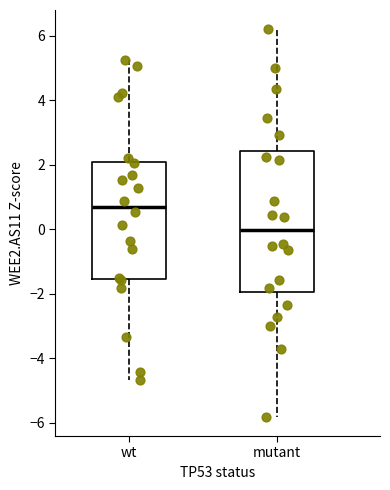

Which box has the highest median line?

wt